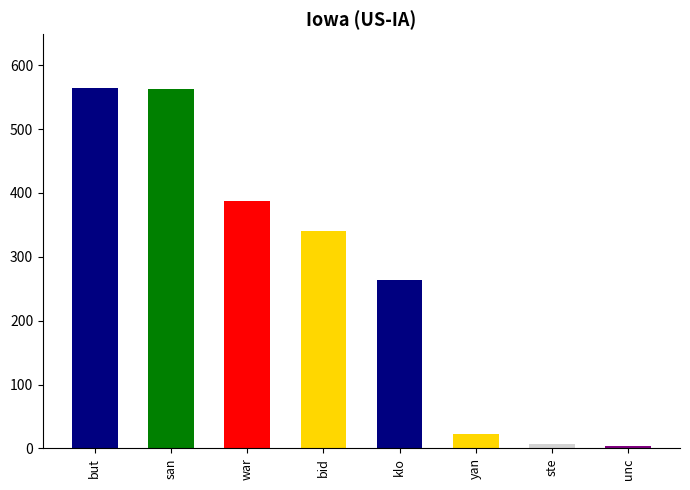

True or false: the data shows 12 at yanga.

False